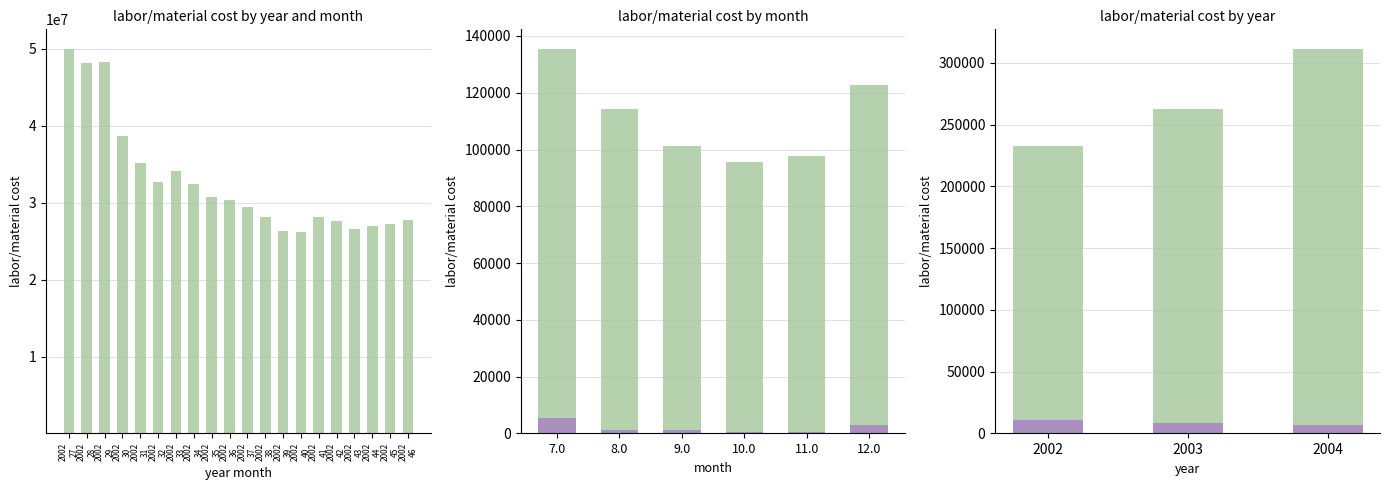

What is the difference between the maximum and minimum values in the Volume series?

3669.4